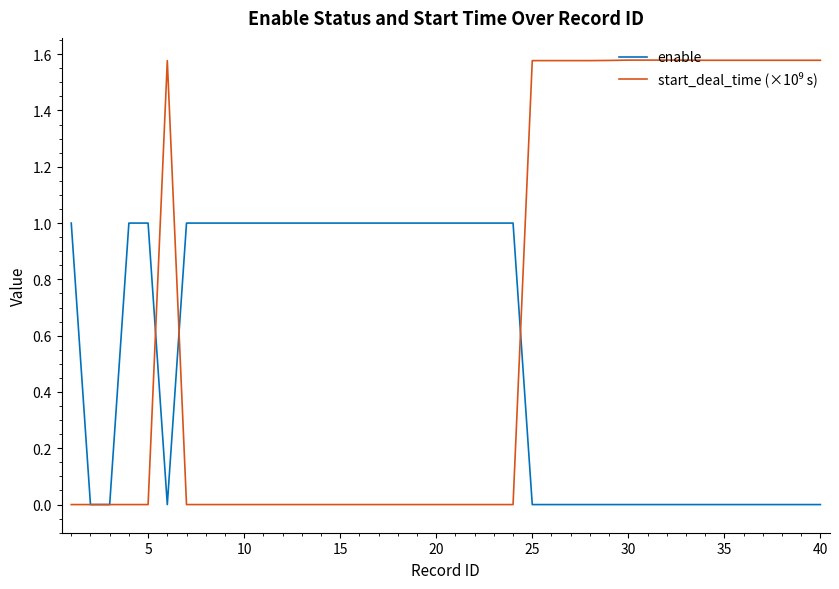

How many lines are shown in the chart?

2